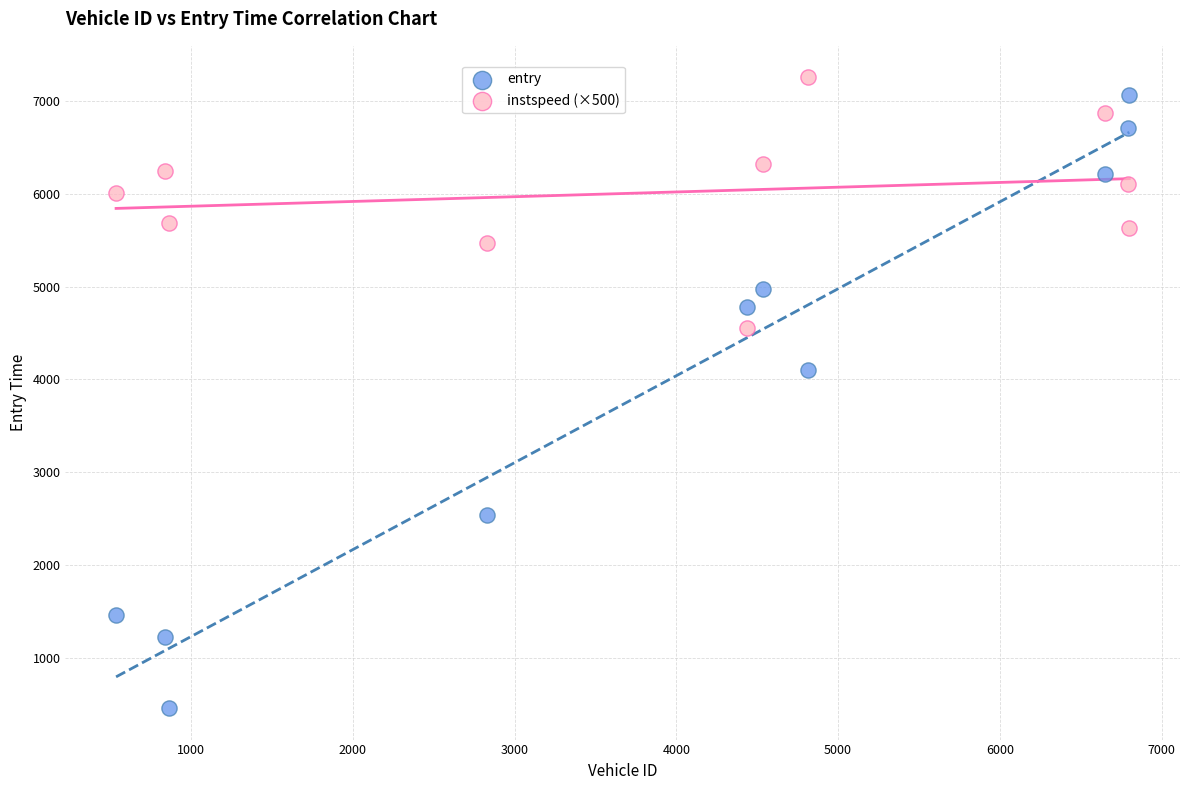

Which series has the widest spread of Y values?

entry